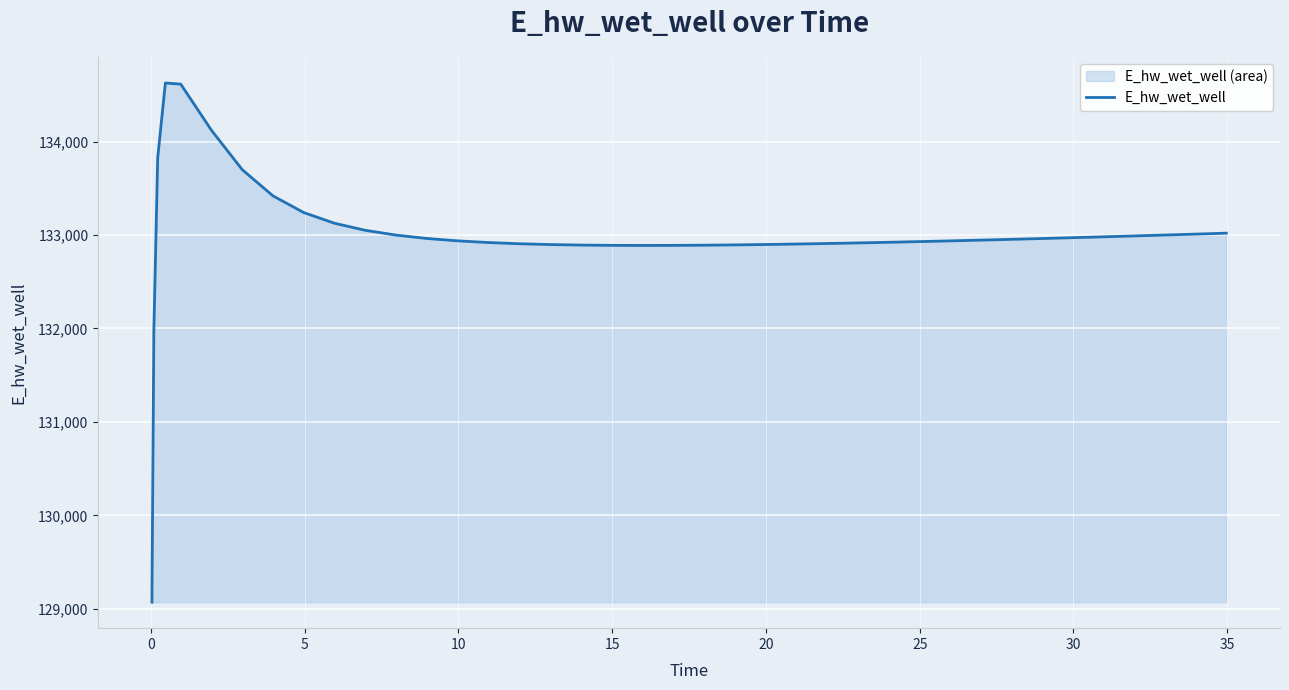

Count the number of categories in the chart.

40